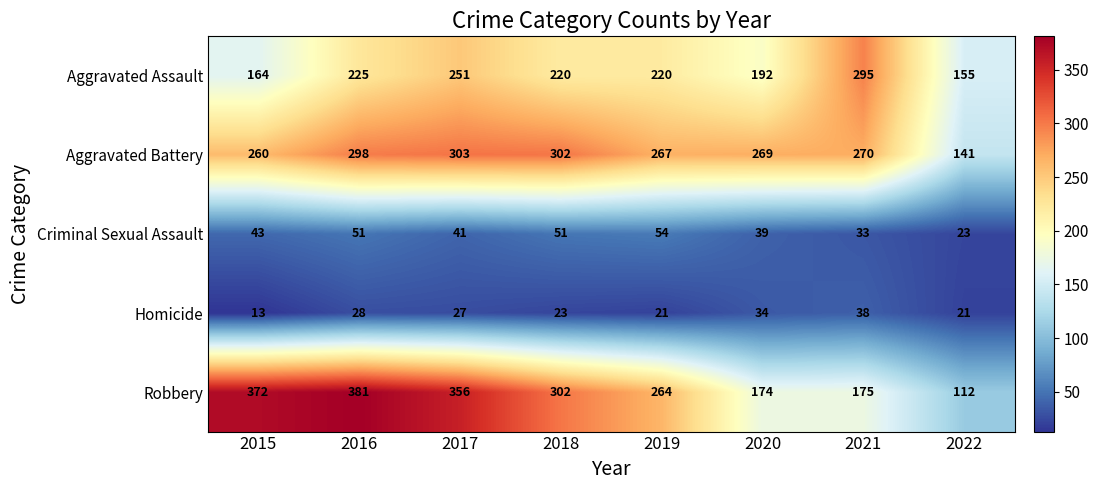

Is it true that Aggravated Battery equals 270 at 2021?

True